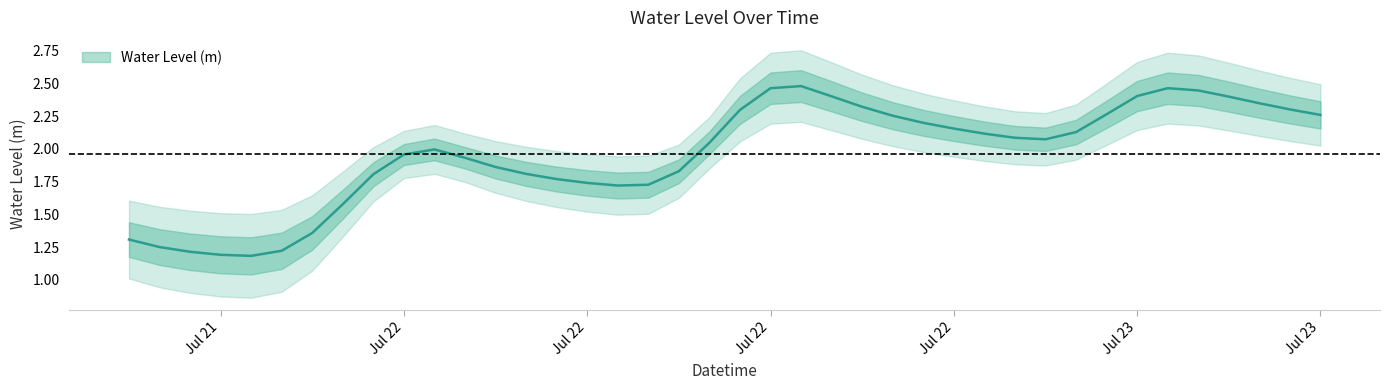

At which category does the data reach its first local peak?

2023-07-22 04:00:00